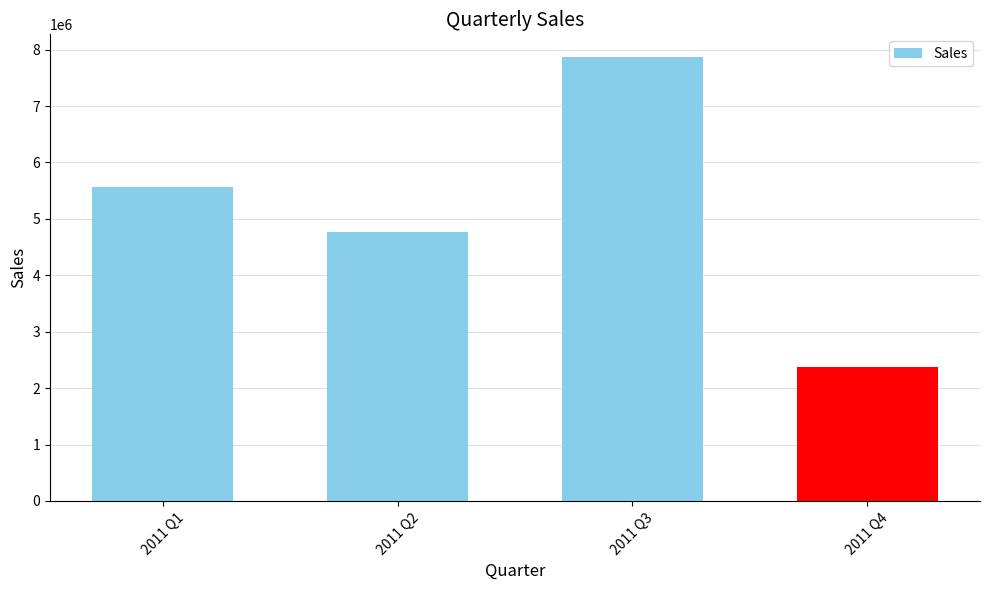

What is the value of the 1st bar from the left?

5556755